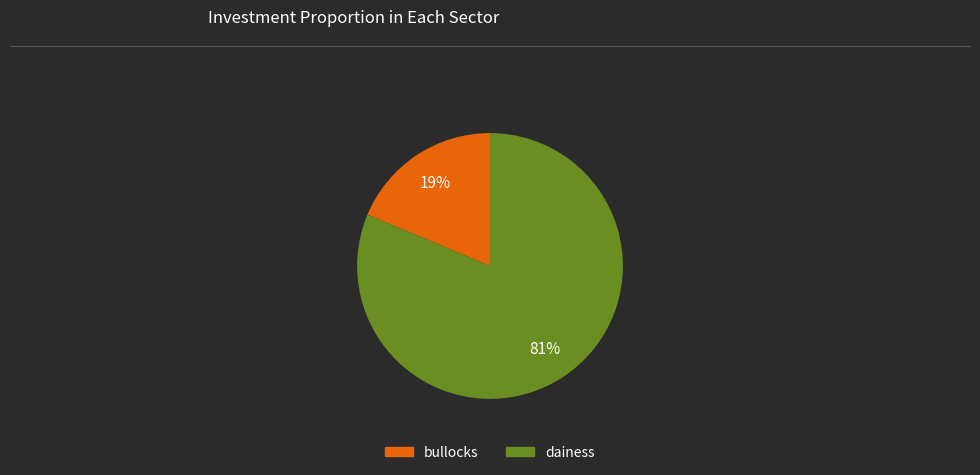

Is there a majority slice in this chart?

Yes